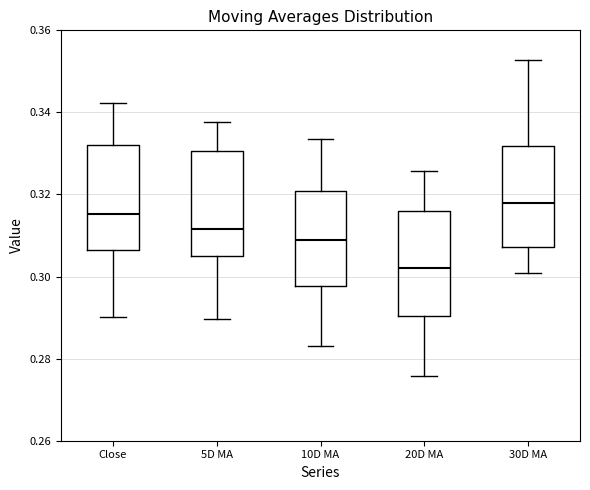

Which box's median line is the lowest?

20D MA